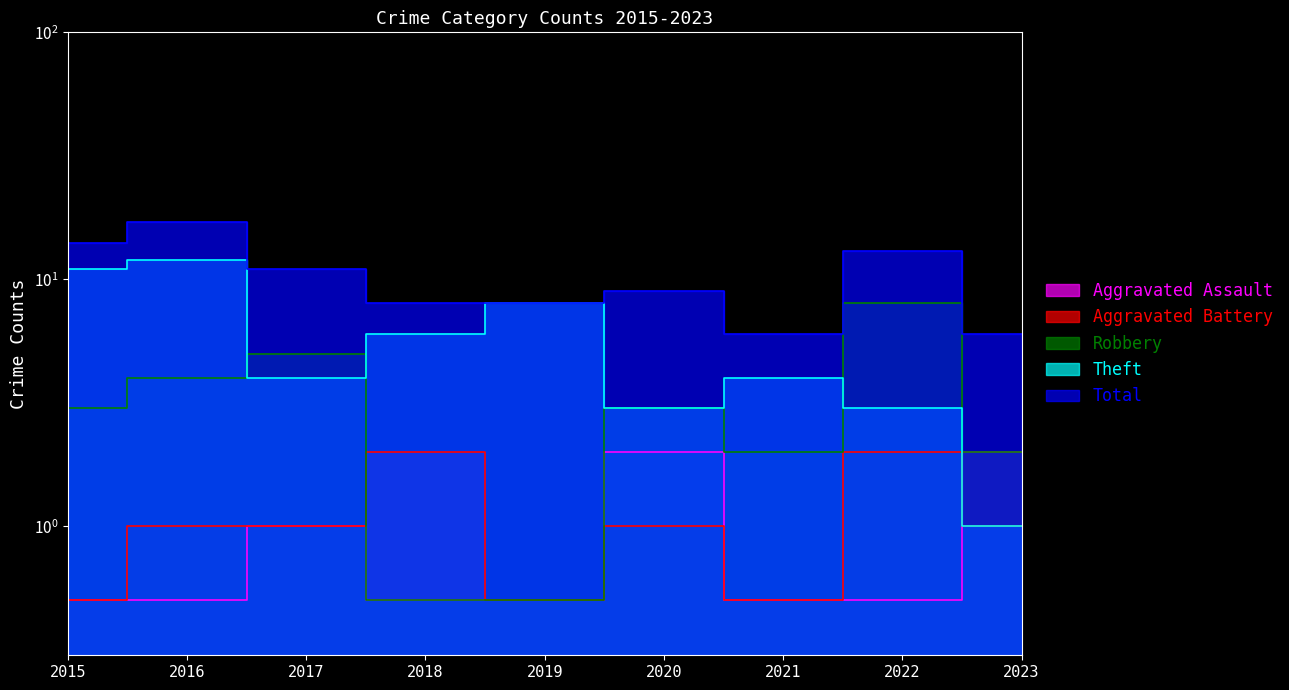

How many Robbery values are between 2 and 4?

5